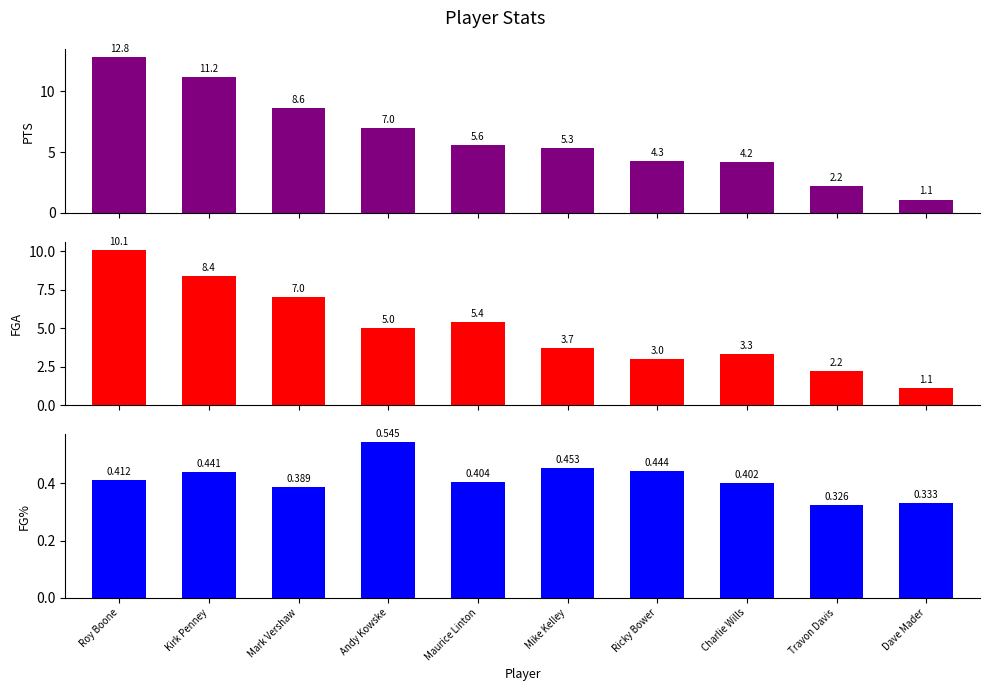

What is the sum of all FGA values?

49.2